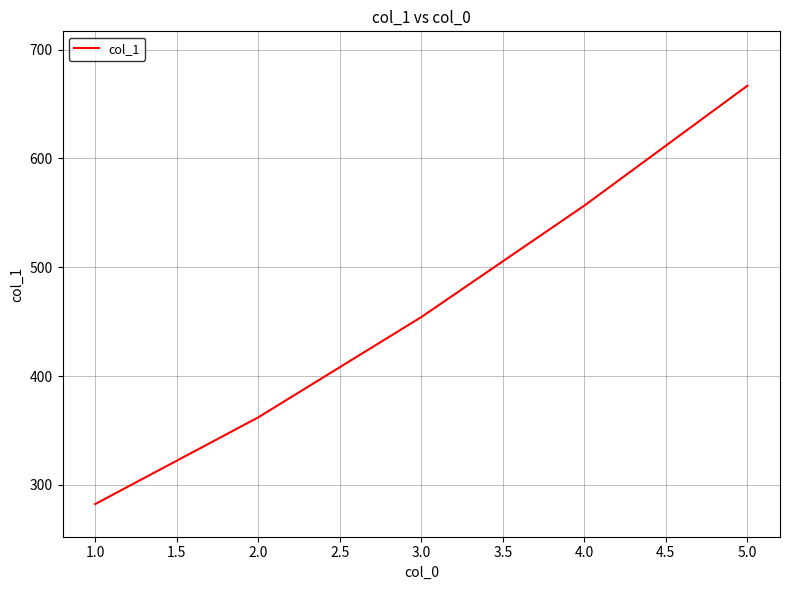

Count the number of values greater than 454.

3